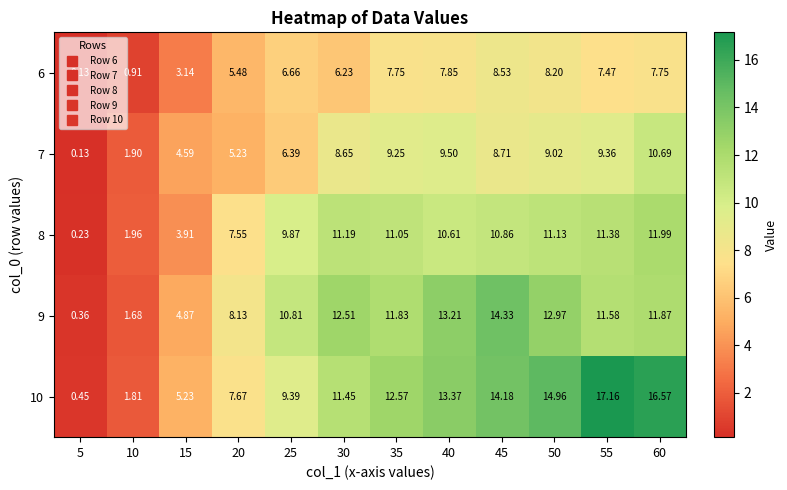

Between 5 and 10, which series saw the biggest shift?

7